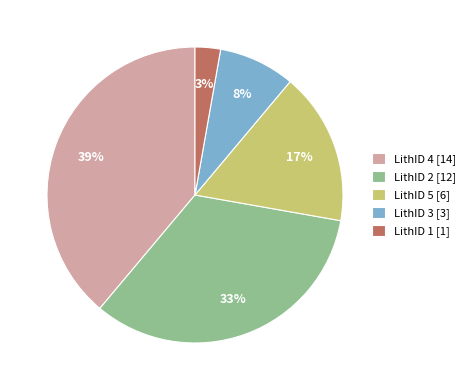

Is it true that LithID 3 is 25% of the pie?

False